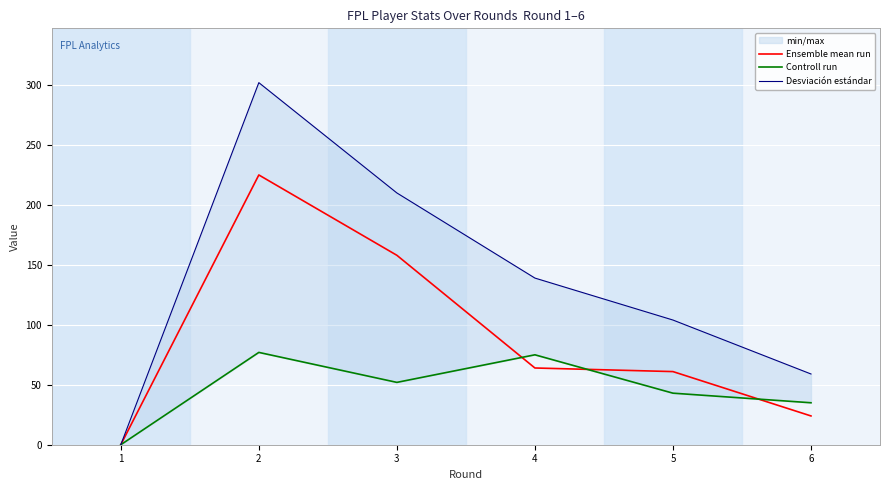

In Controll run, how many points are higher than both neighbors (excluding endpoints)?

2